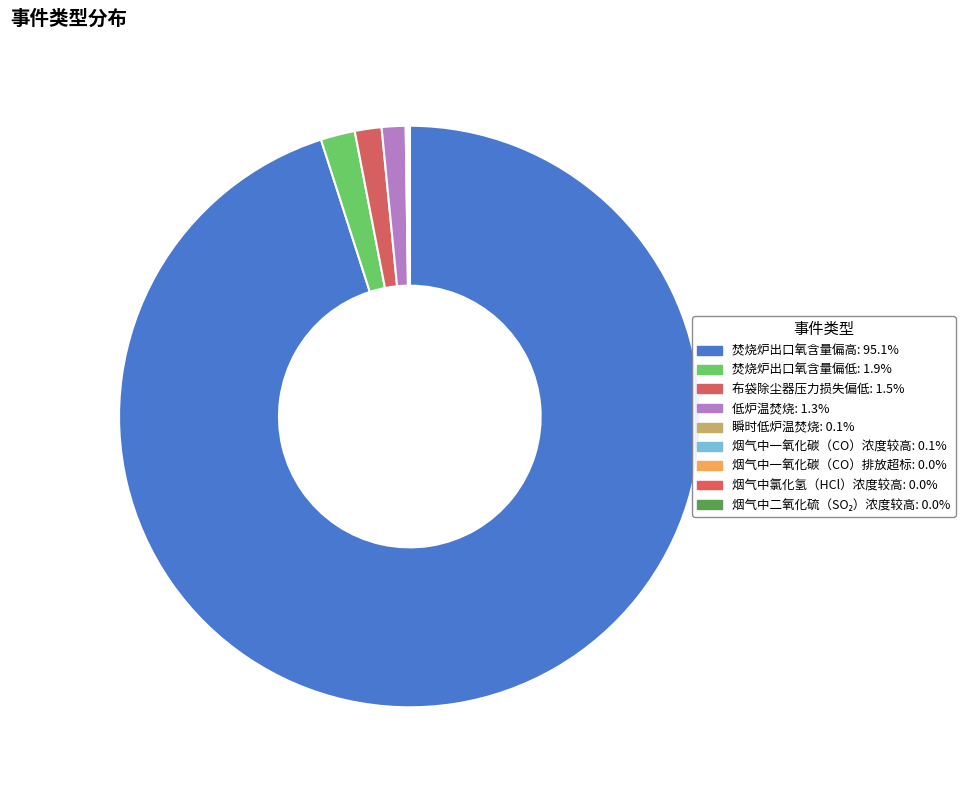

How much of the chart is everything except 烟气中一氧化碳（CO）排放超标?

100.0%